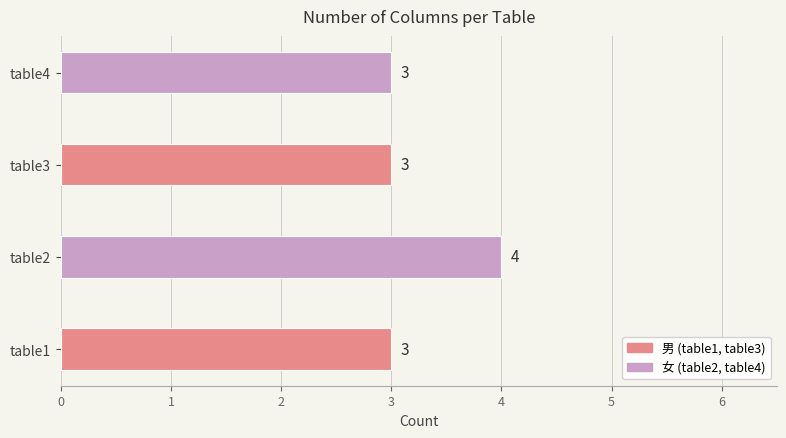

Count the number of categories in the chart.

4